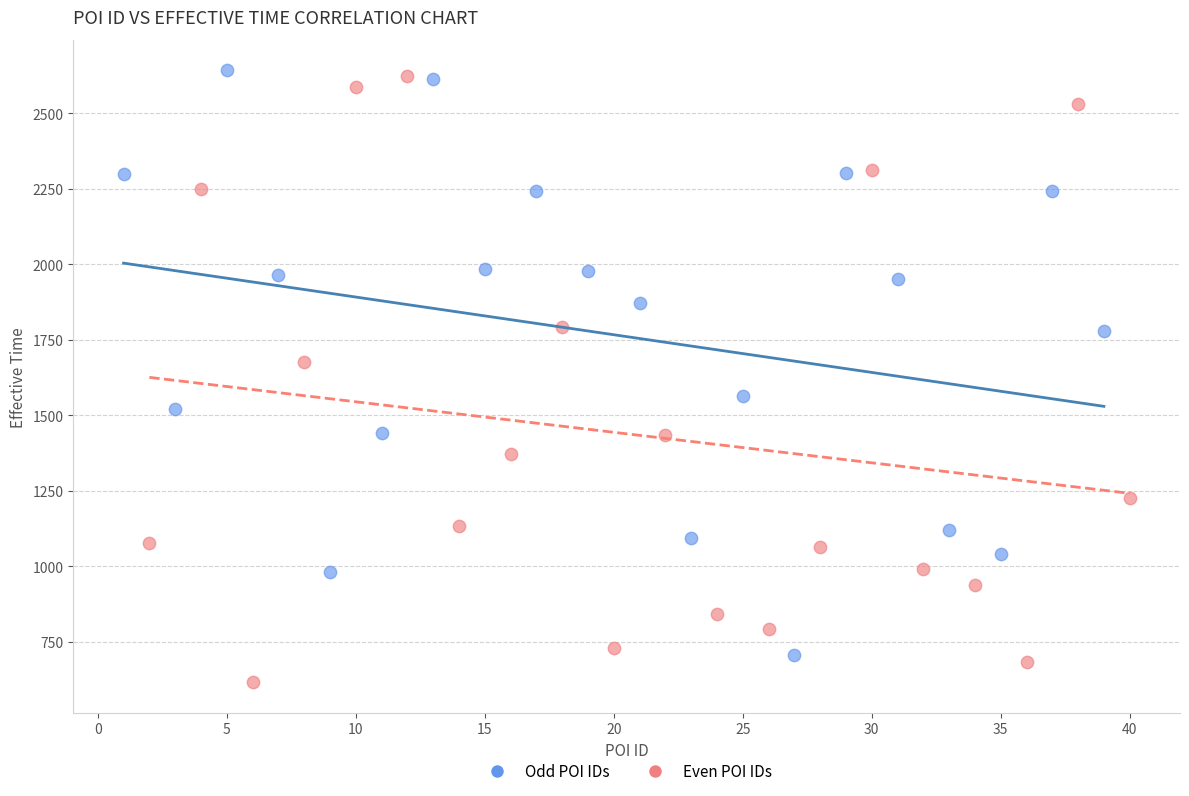

What are all the series names shown in the legend?

Odd POI IDs, Even POI IDs